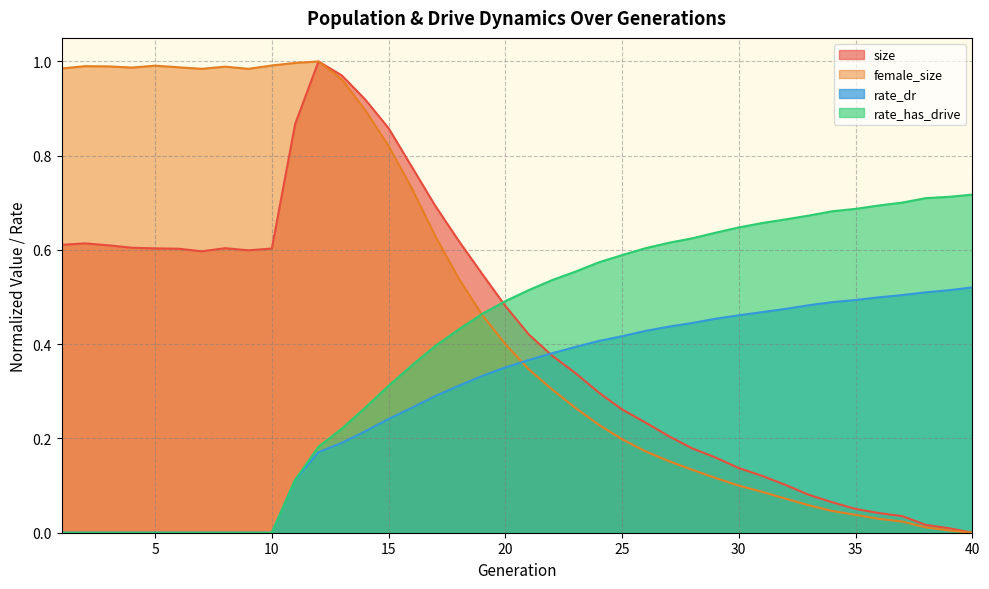

Count the rate_has_drive values in the range 0 to 1.

40